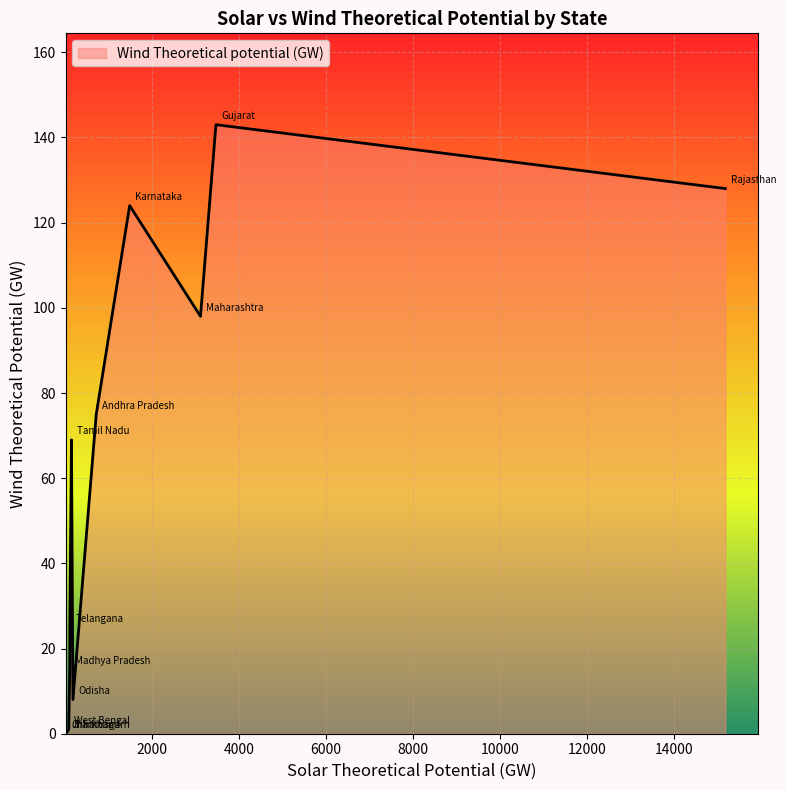

What is the maximum value shown in the chart?

143